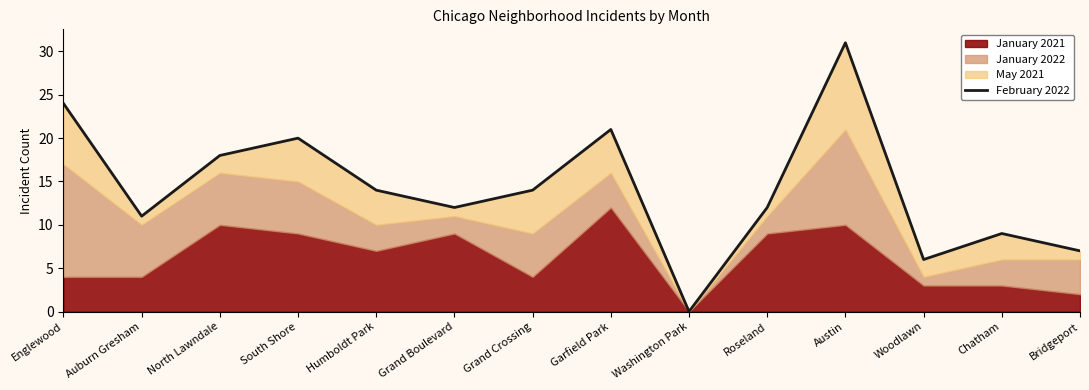

What is the sum of the values at Garfield Park and Humboldt Park?

35